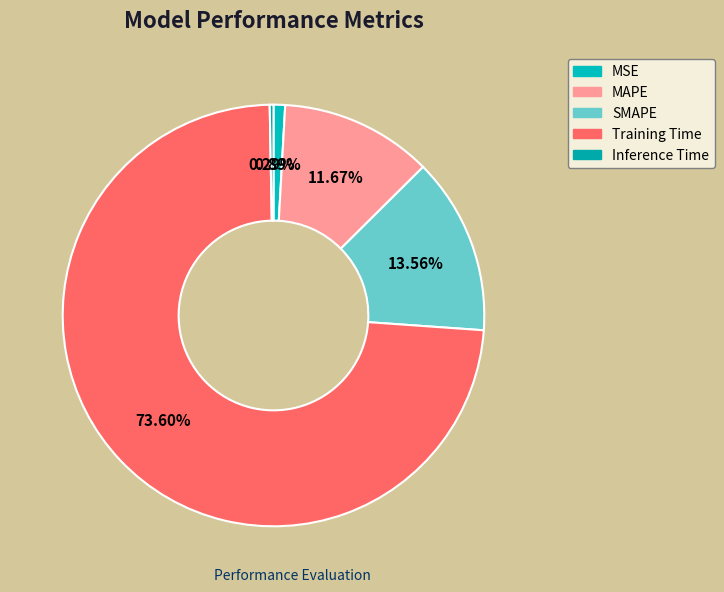

True or false: MSE accounts for 13% of the total.

False